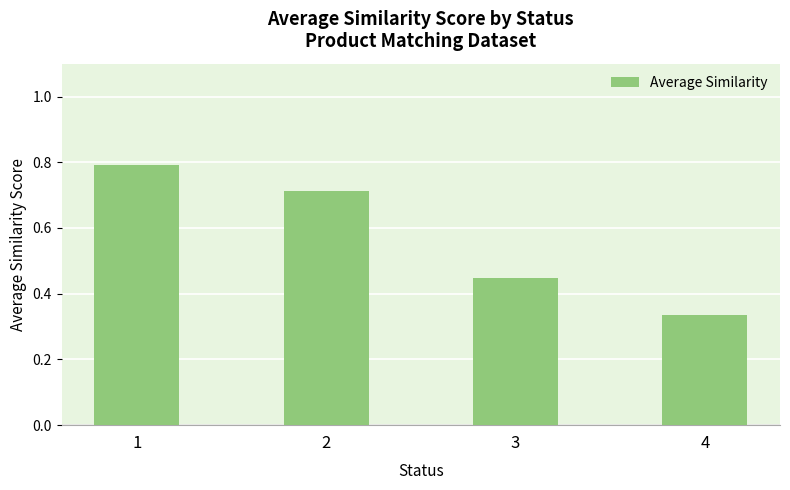

How many values are between 0 and 1?

4